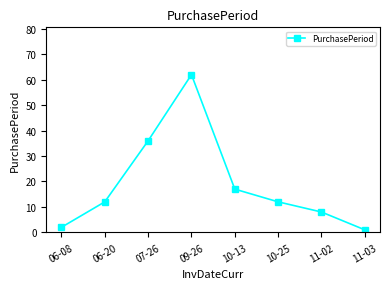

What position from the left is 11-02?

7